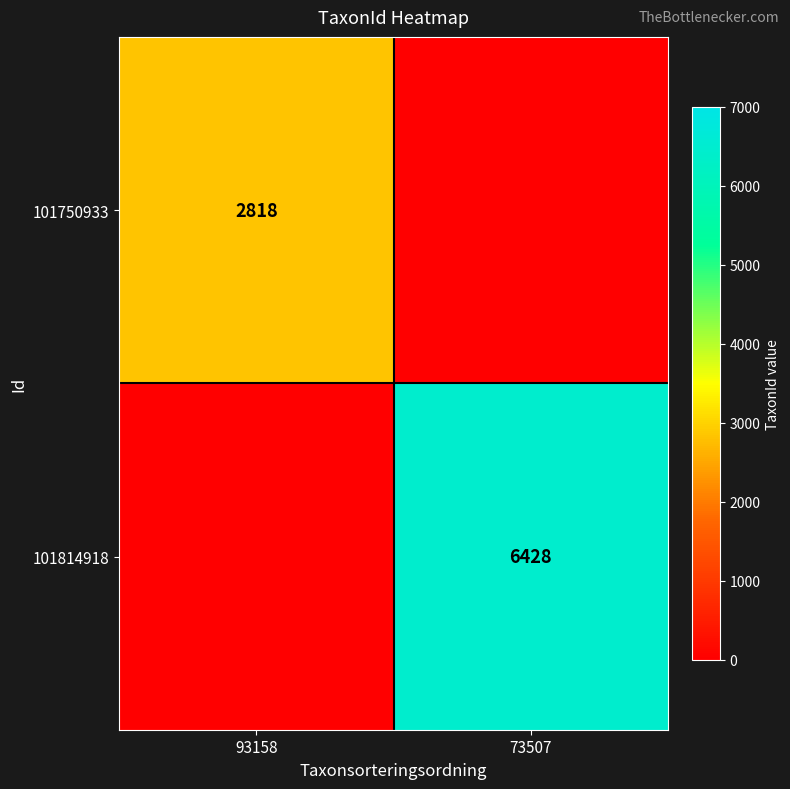

True or false: 101750933 has a value of 2818 at 93158.

True